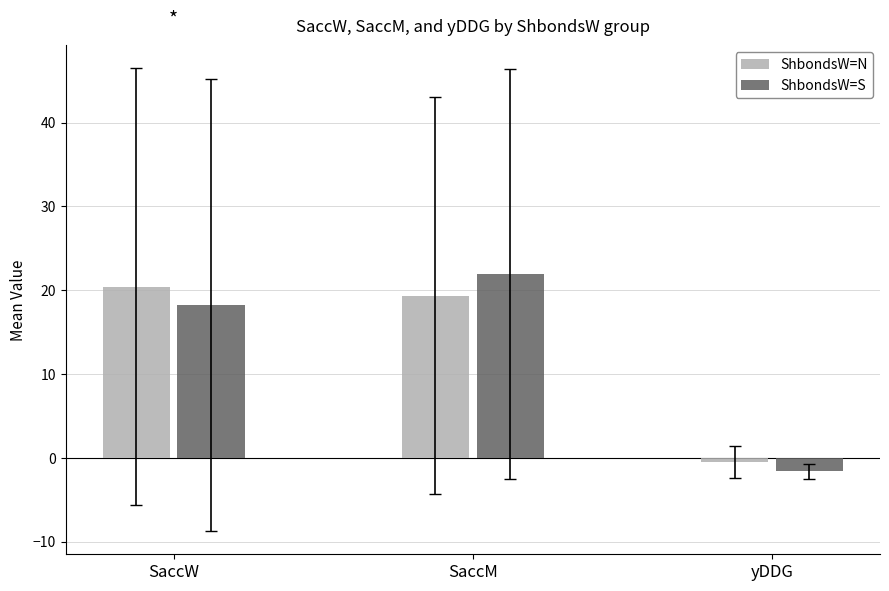

What are all the series names shown in the legend?

ShbondsW=N, ShbondsW=S